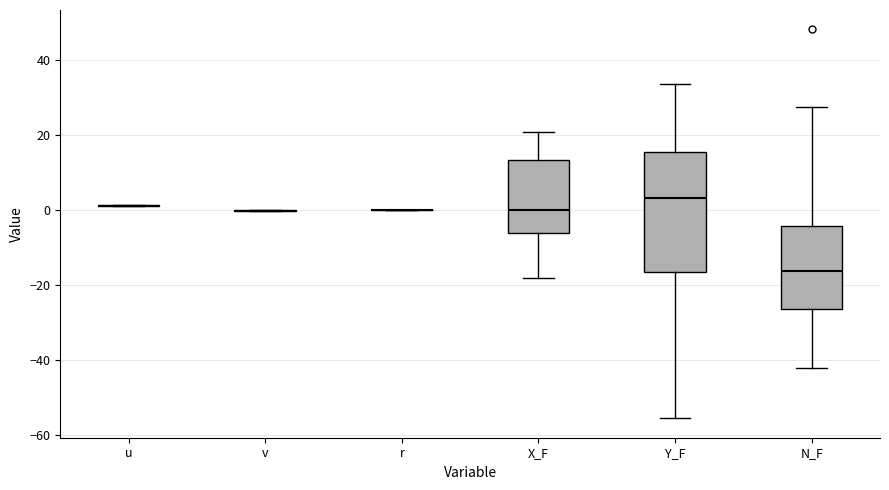

Reading left to right, read every box against the y-axis: the position of its median line, the range the box covers, and the ends of its whiskers. The values are not printed on the chart, so give them approximately, as read against the axis.

u: box collapsed to a line at 2, whiskers 2 to 2
v: box collapsed to a line at 0, whiskers 0 to 0
r: box collapsed to a line at 0, whiskers 0 to 0
X_F: median 0, box -6 to 14, whiskers -18 to 20
Y_F: median 4, box -16 to 16, whiskers -56 to 34
N_F: median -16, box -26 to -4, whiskers -42 to 28